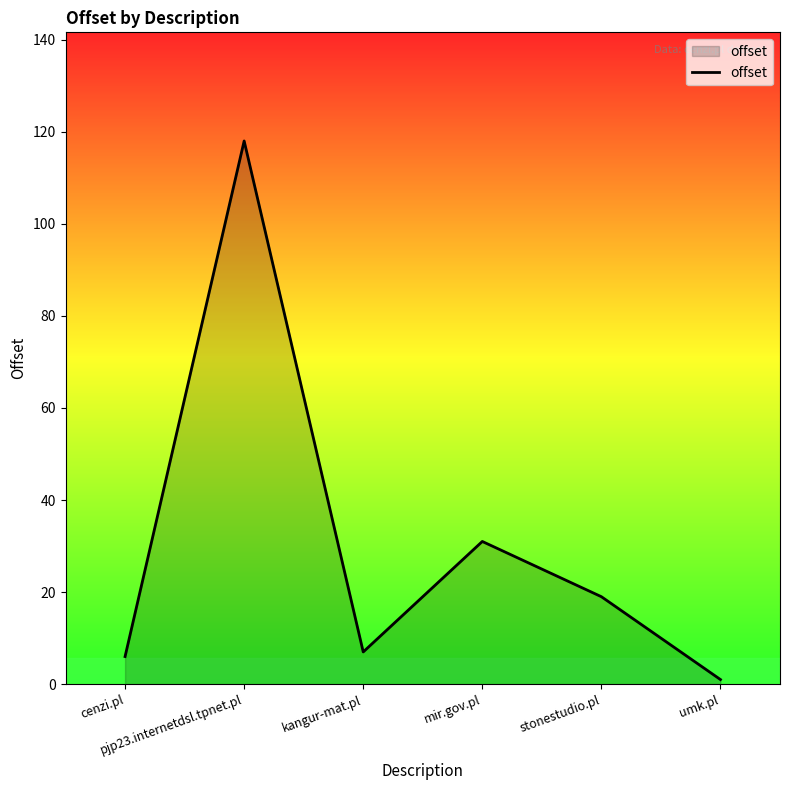

Reading right to left, what are all the values shown in this chart?

umk.pl=1	stonestudio.pl=19	mir.gov.pl=31	kangur-mat.pl=7	pjp23.internetdsl.tpnet.pl=118	cenzi.pl=6